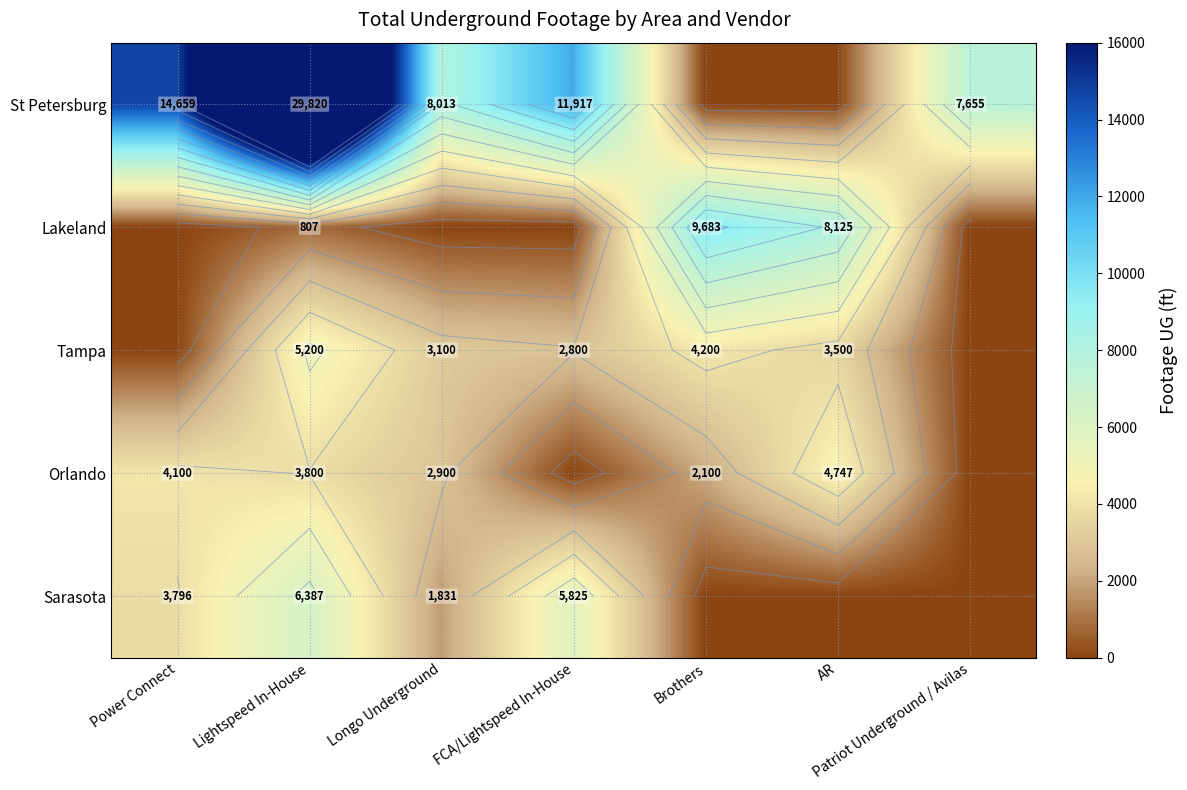

How many data points in Sarasota are above 1831?

3